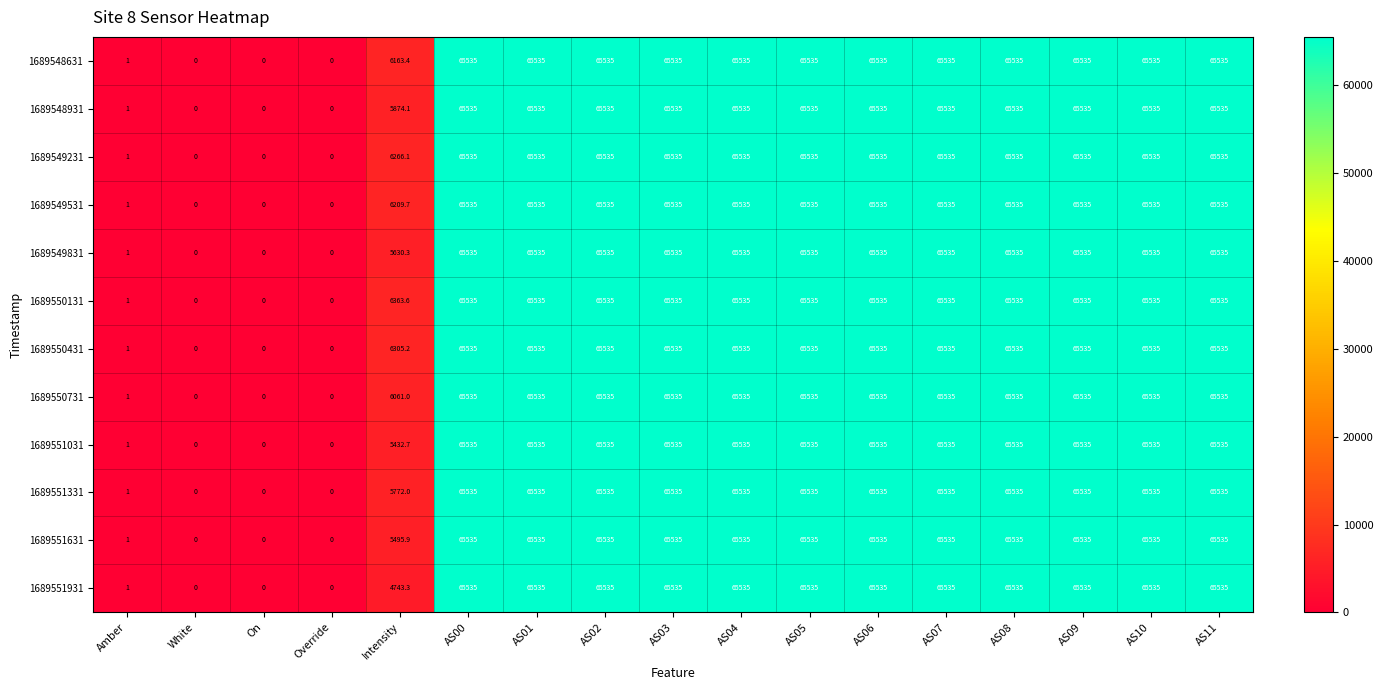

The value of 1689549531 at Intensity is 6209.7. True or false?

True